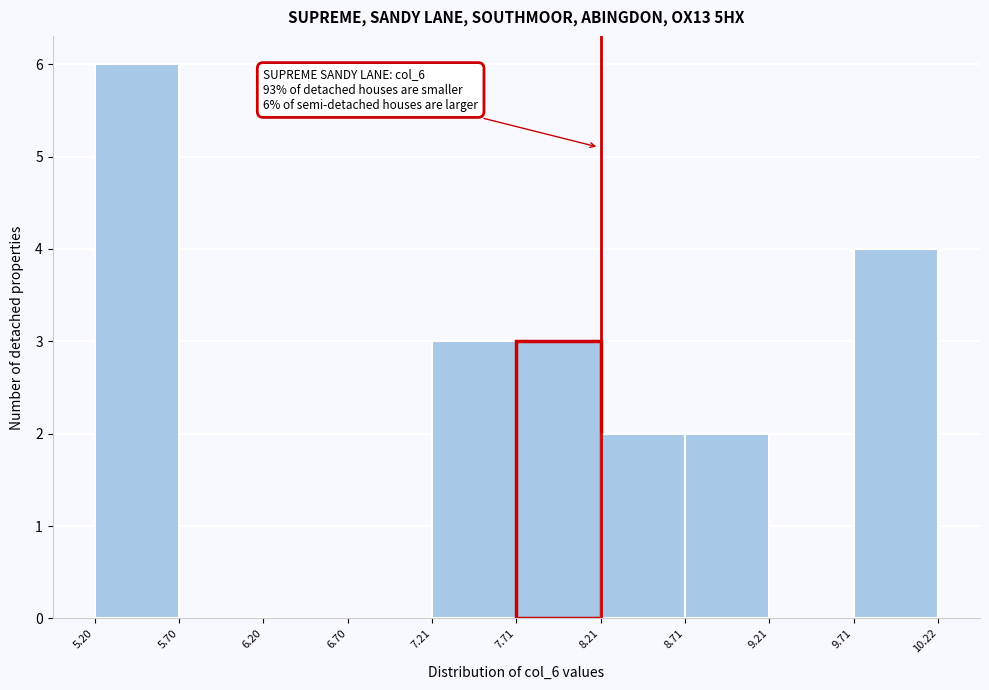

Over which range of the x-axis is the bar tallest?

5.20 to 5.70